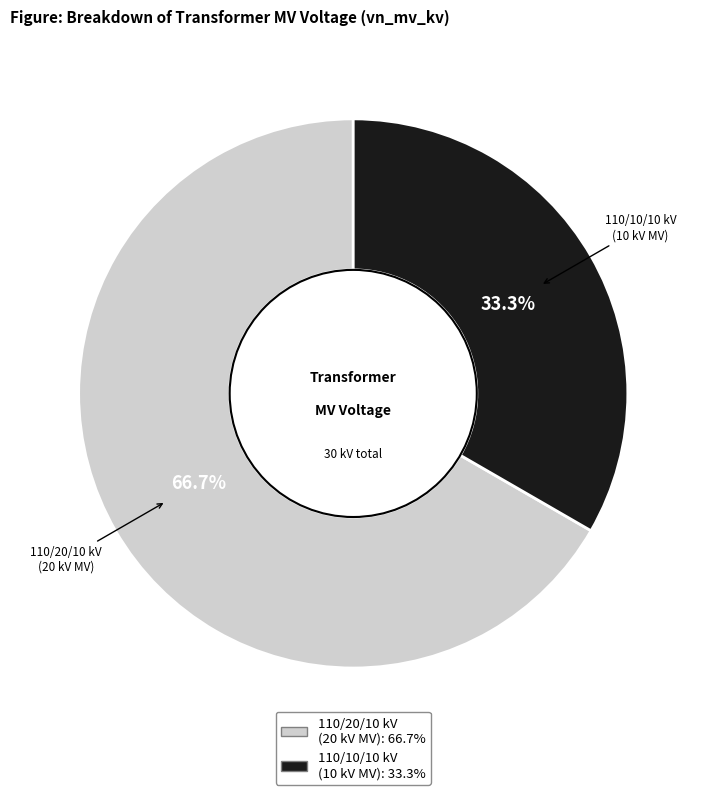

Is there any slice that represents more than half of the pie?

Yes